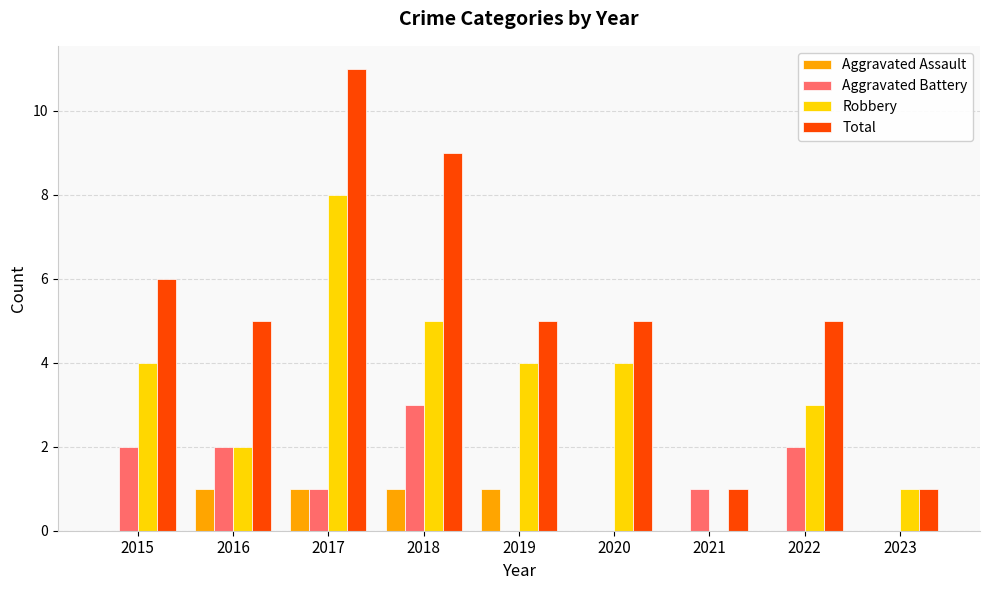

Between 2020 and 2022, which series saw the biggest shift?

Aggravated Battery